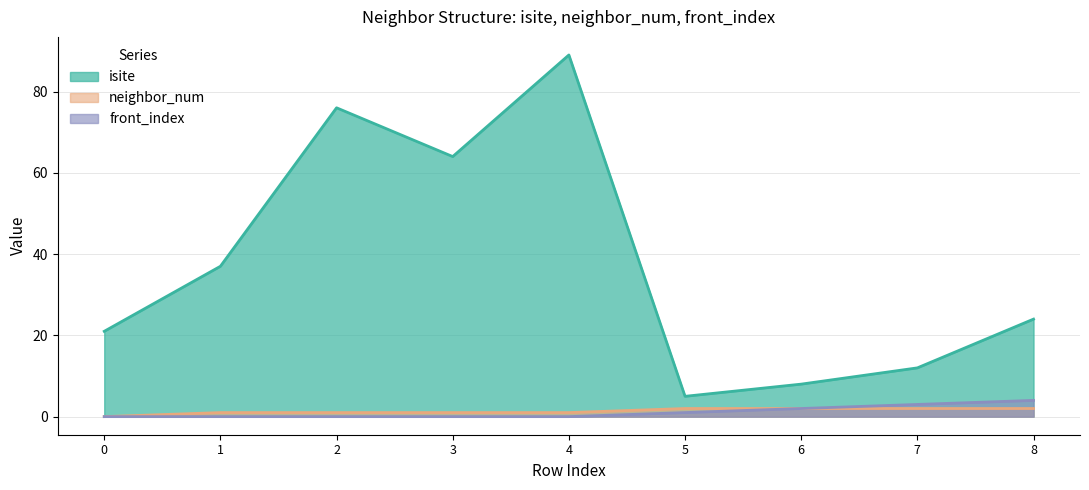

Which series changed the most between 4 and 5?

isite